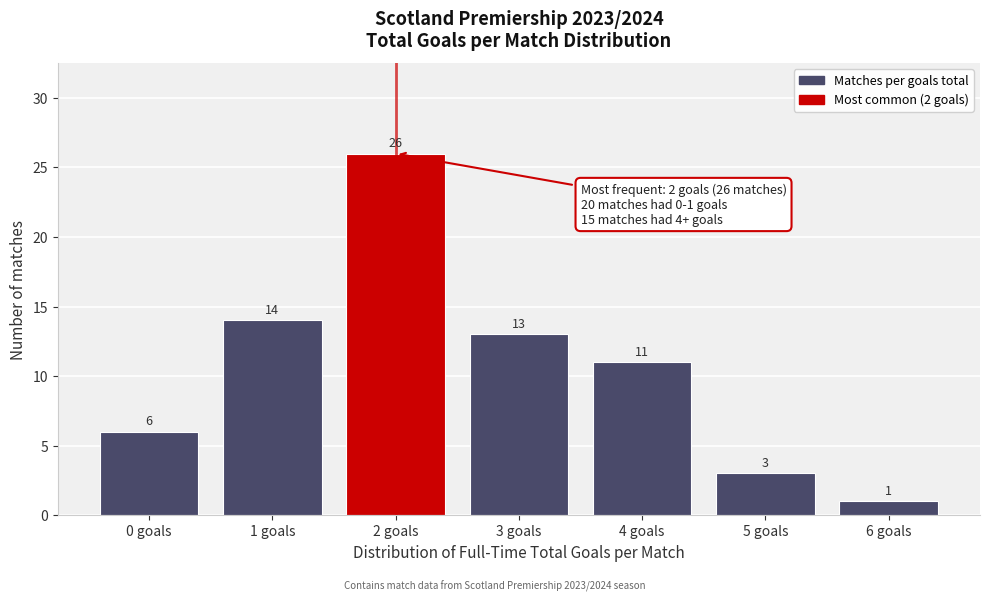

Reading left to right, list all the values displayed in this chart.

6	14	26	13	11	3	1